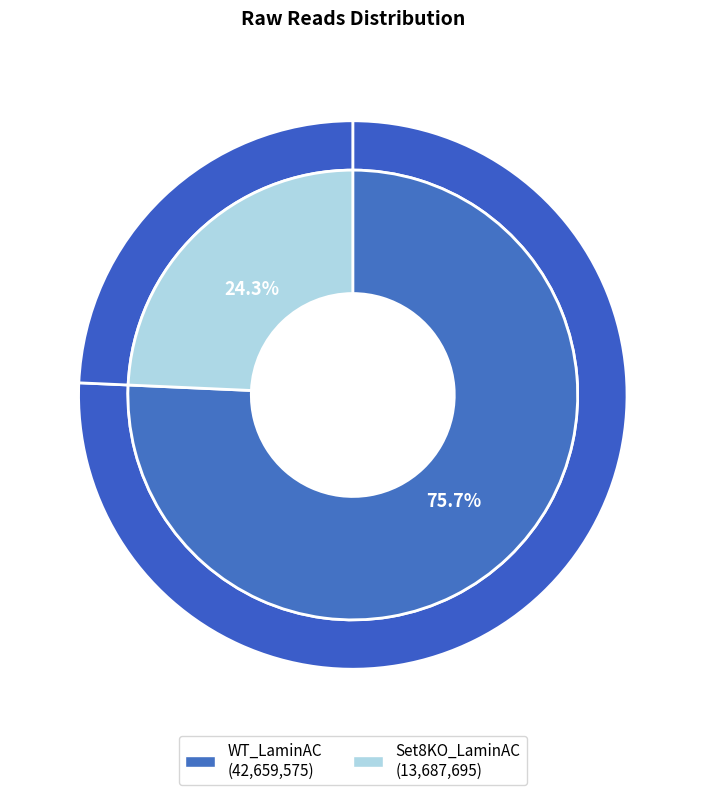

Count the number of slices in the pie.

2